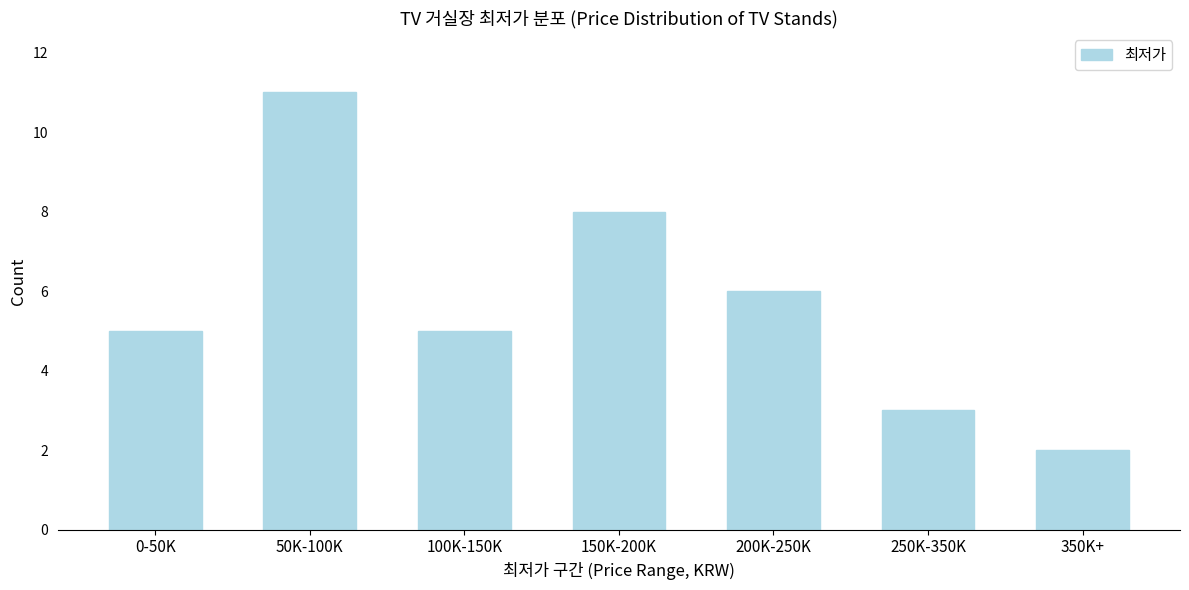

Reading left to right, what are all the values shown in this chart?

0-50K=5	50K-100K=11	100K-150K=5	150K-200K=8	200K-250K=6	250K-350K=3	350K+=2